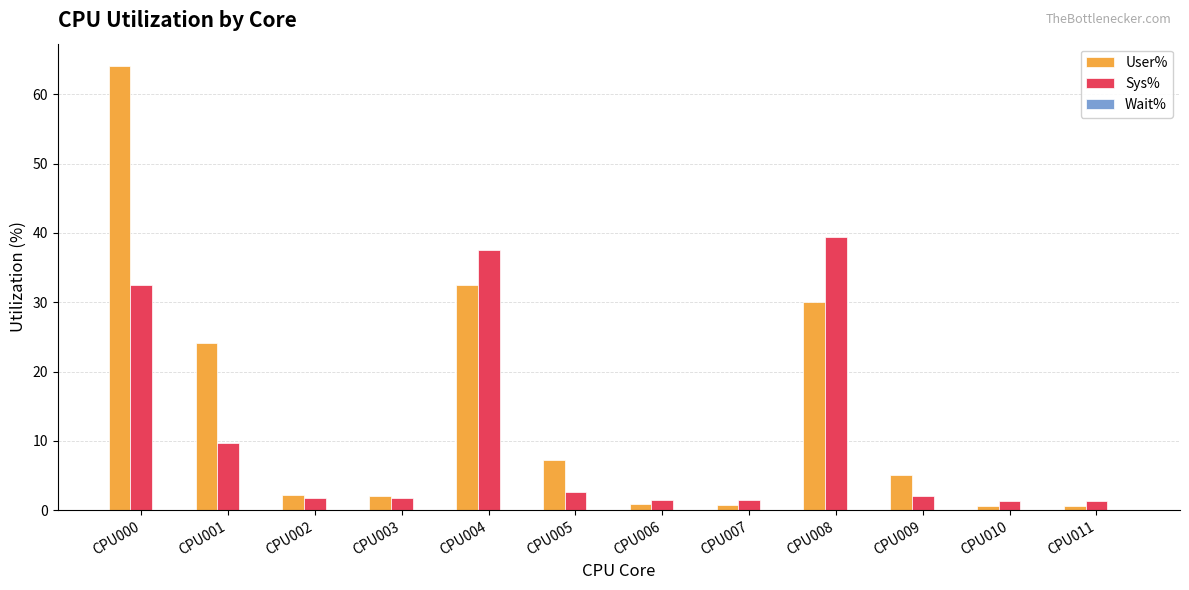

What is the maximum value for Sys%?

39.4